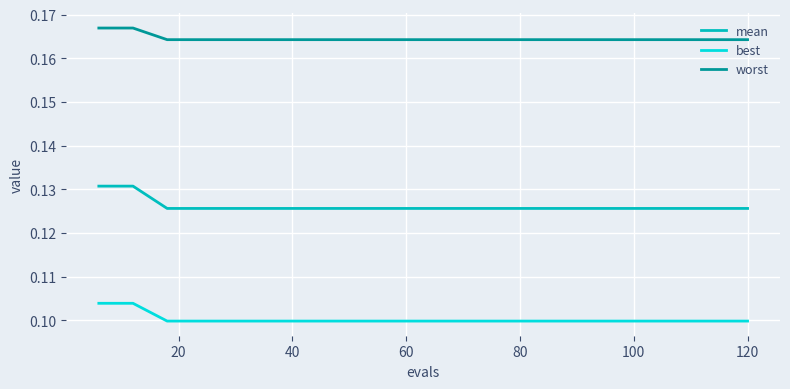

Which series has the largest total across all categories?

worst